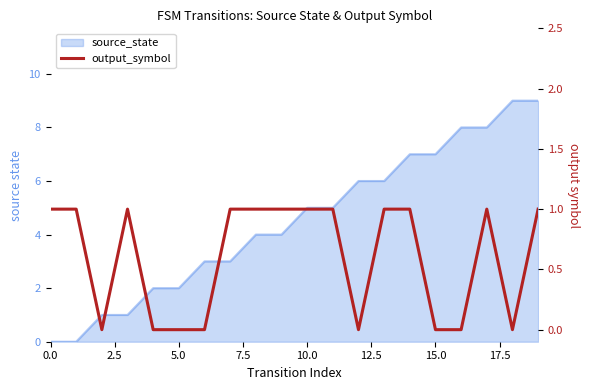

True or false: the data has more than 1 interior local peaks.

True